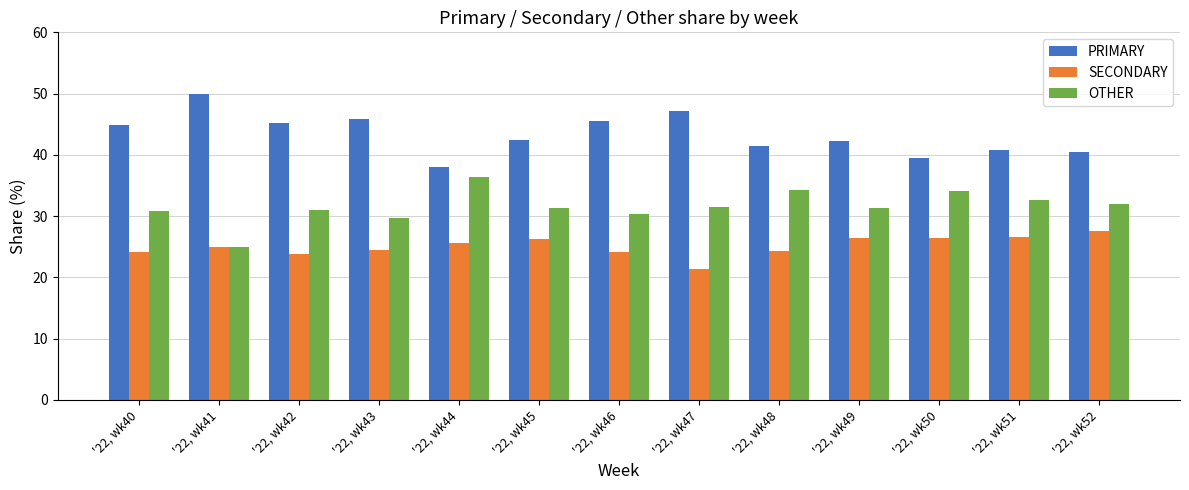

Is it true that SECONDARY equals 24.1 at '22, wk46?

True